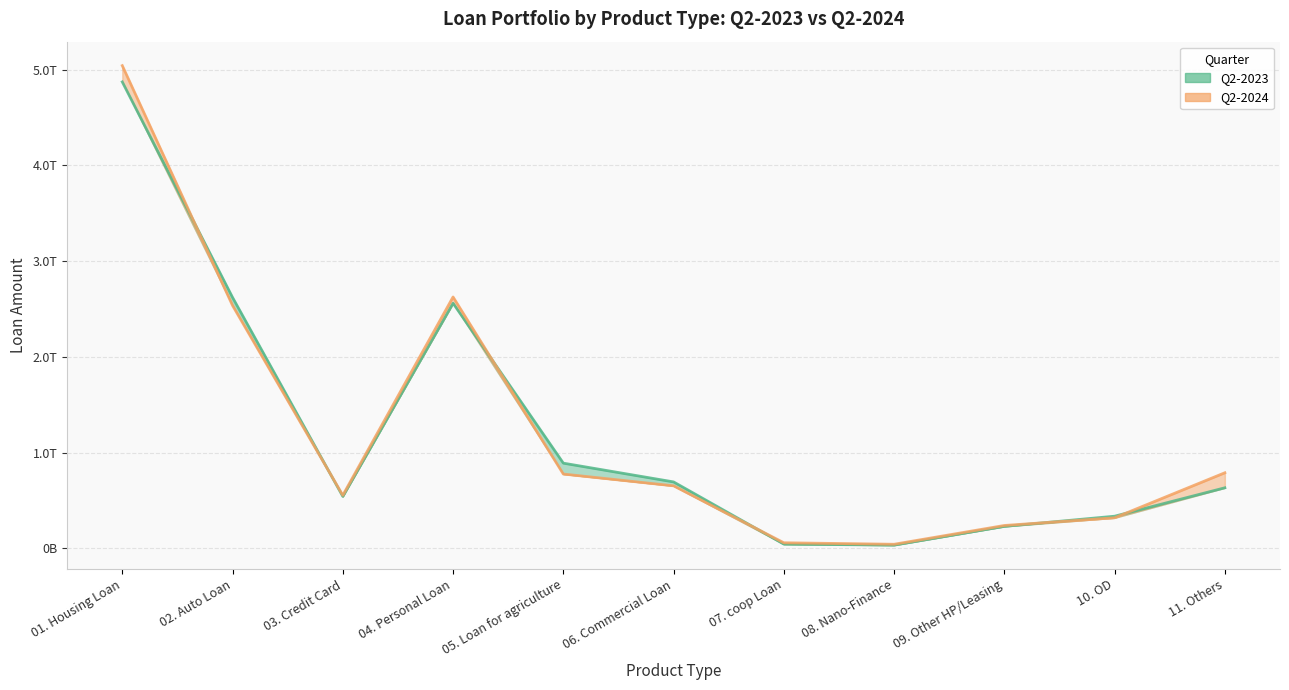

Which series has the largest total across all categories?

Q2-2024